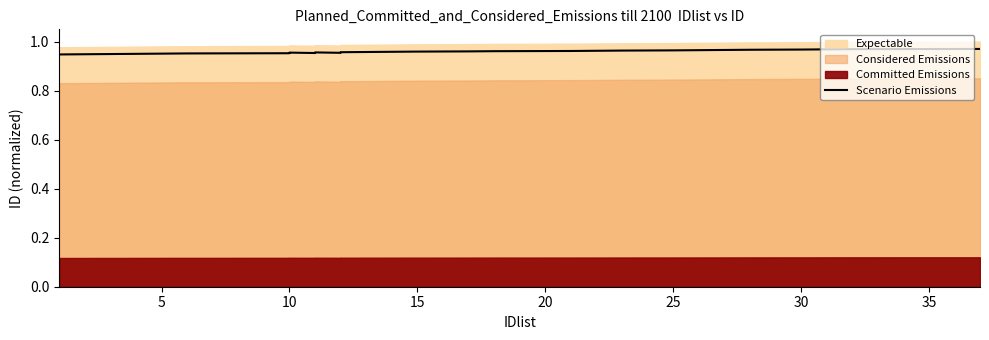

True or false: there are more than 2 points higher than both neighbors.

False